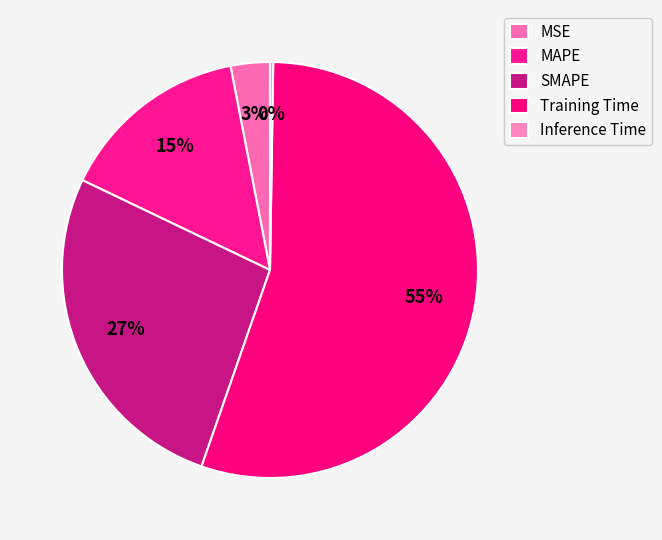

Is it true that MAPE is 15% of the pie?

True